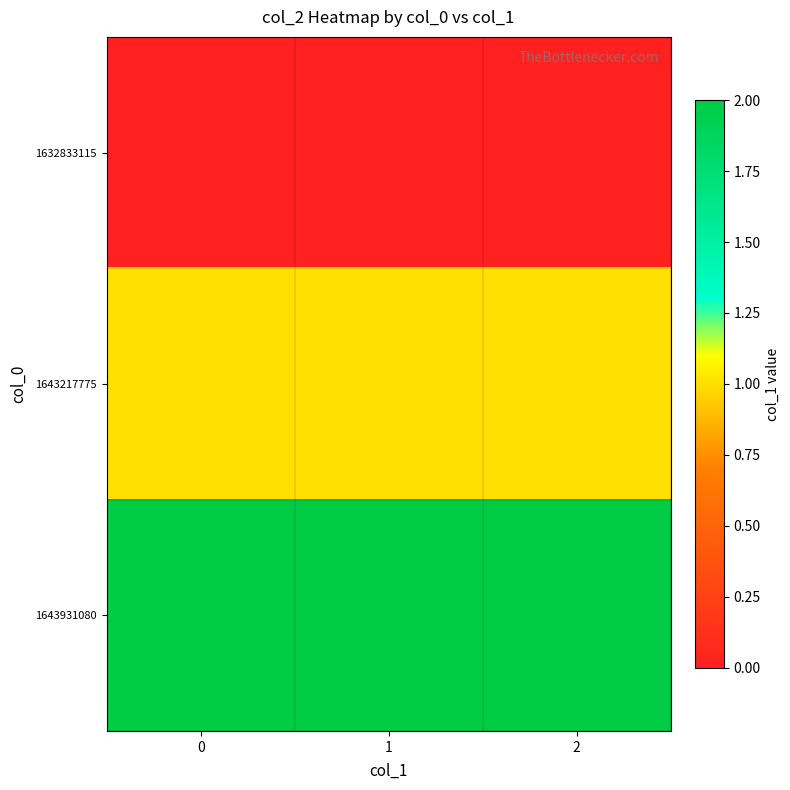

Which series has the largest total across all categories?

1643931080